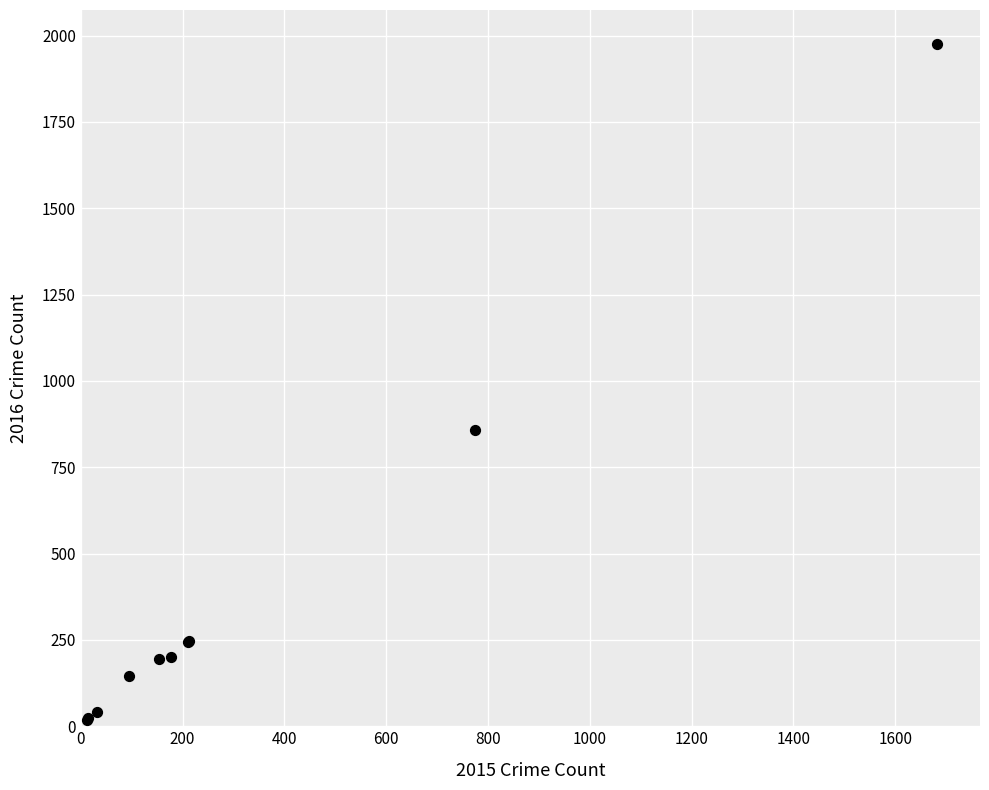

What Y value in the scatter plot is closest to 997?

858